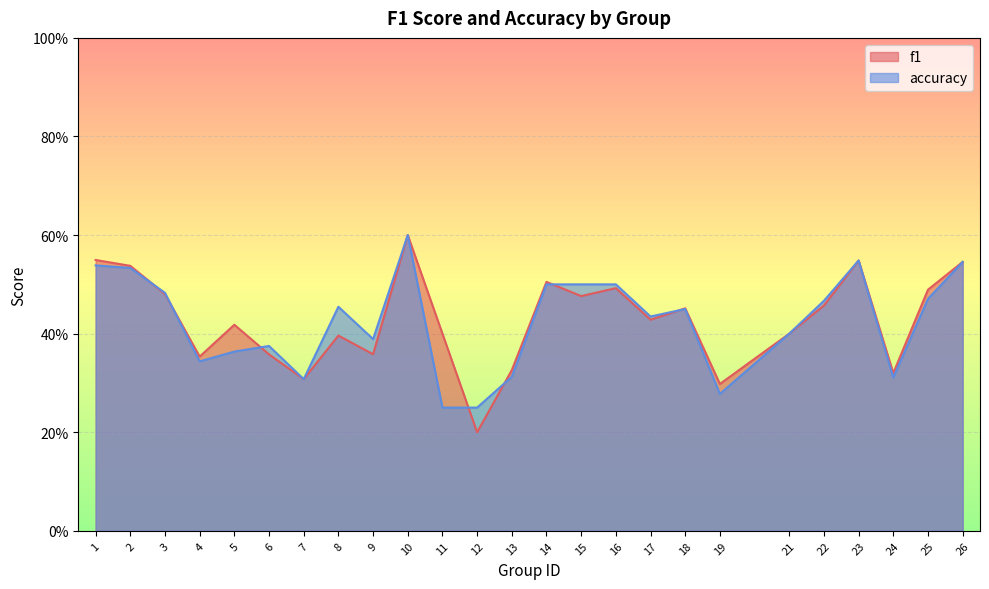

Where is the first local minimum for f1?

4